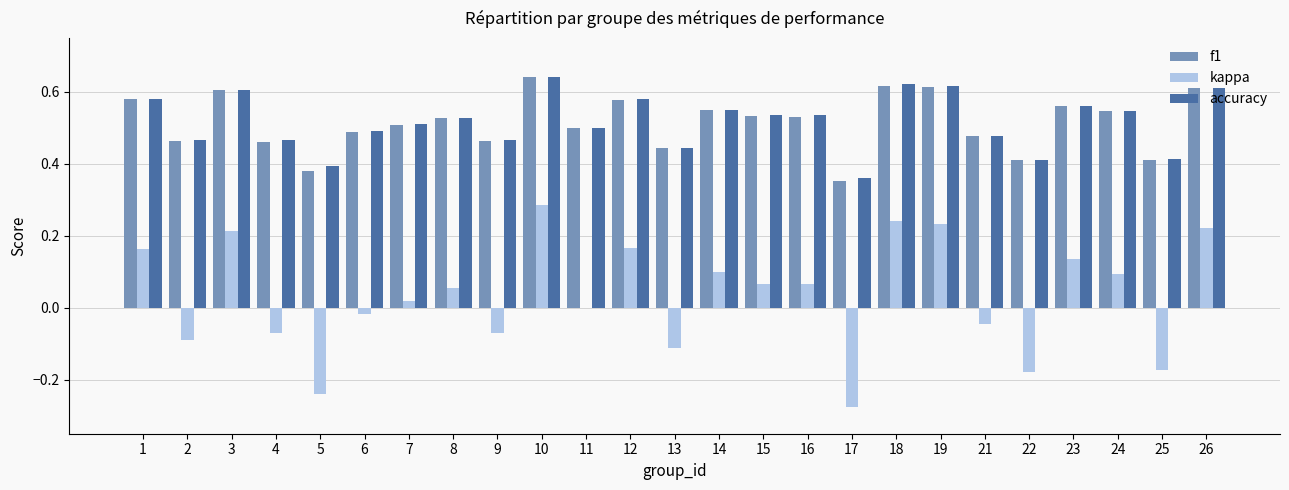

What is the sum of all kappa values?

0.8